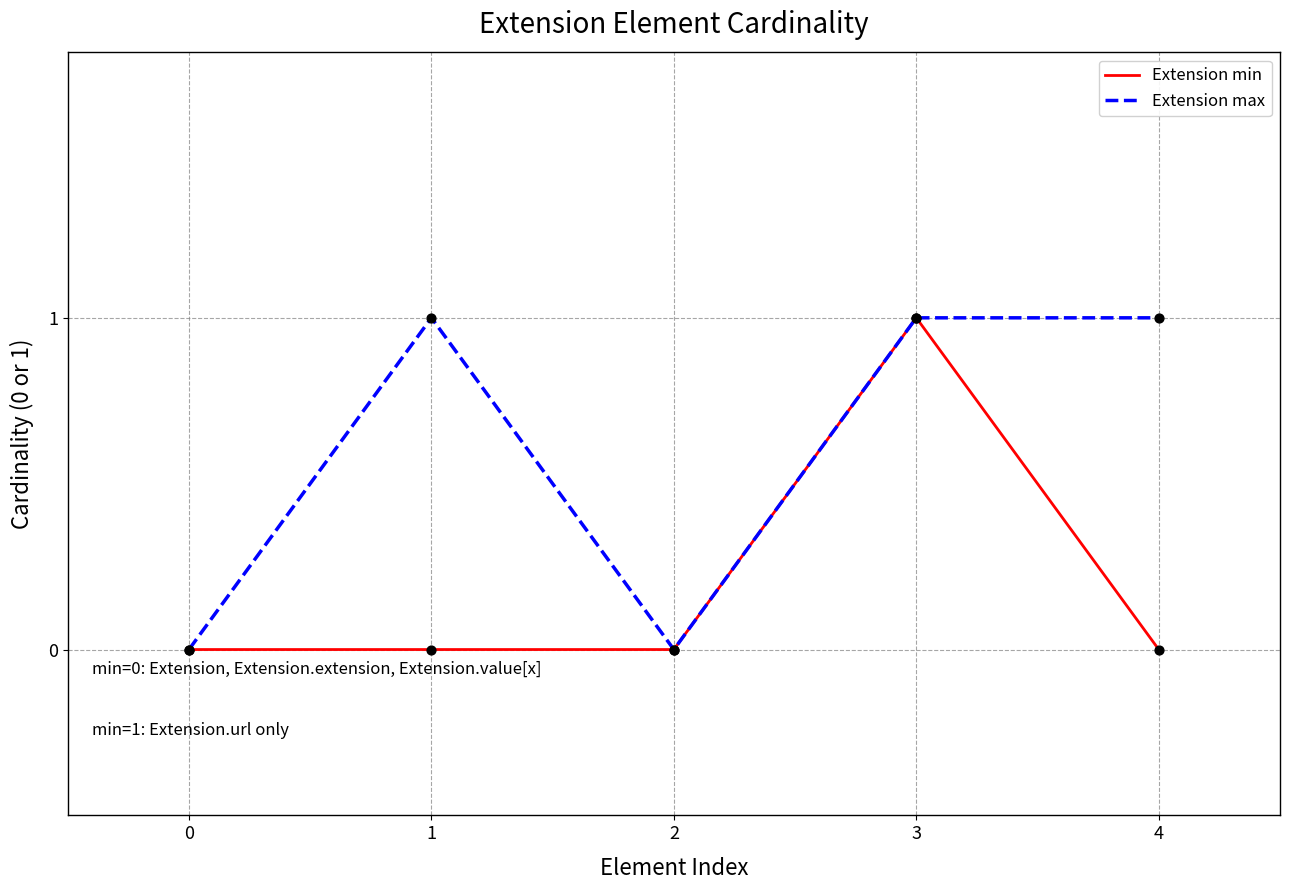

What is the total value across all series at 3?

2